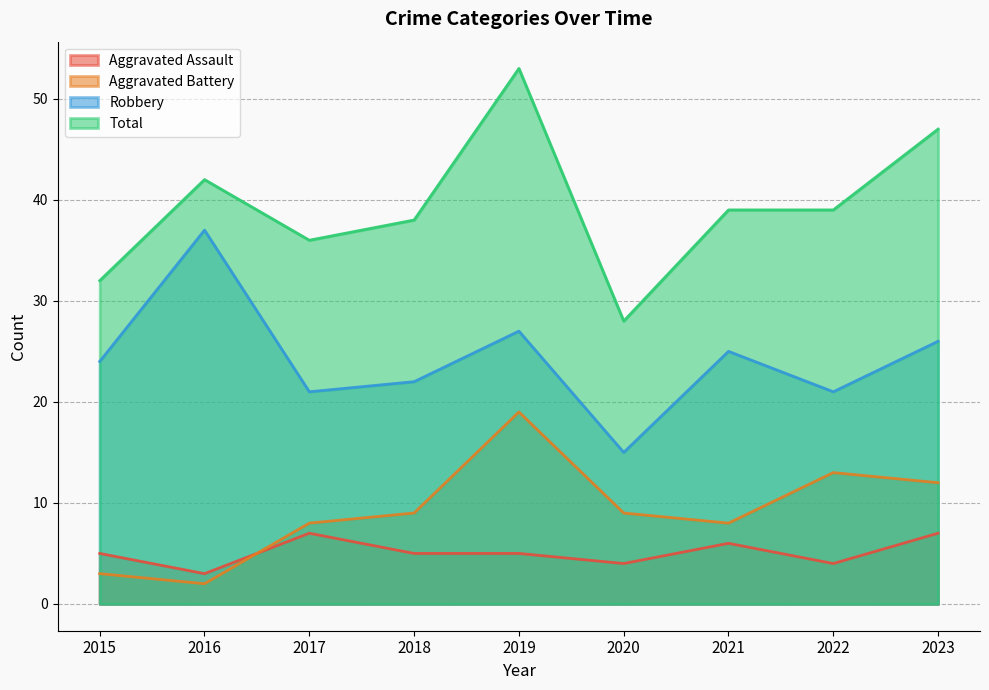

Is it true that Aggravated Assault equals 4 at 2022?

True